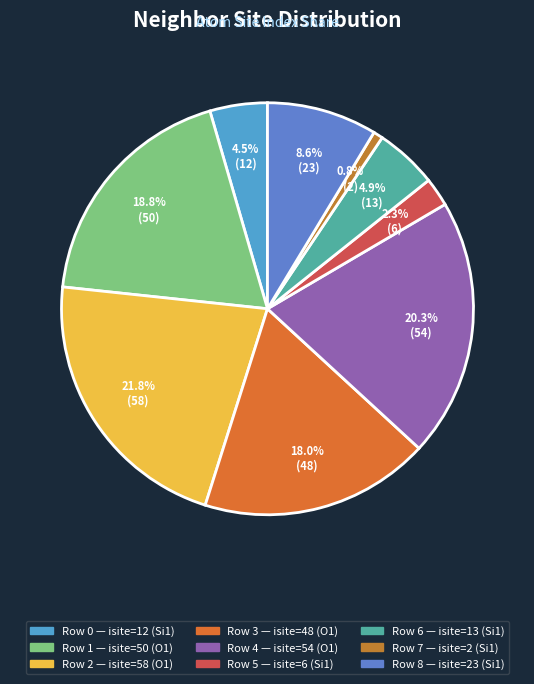

What is the smallest slice in the pie chart?

Row 7